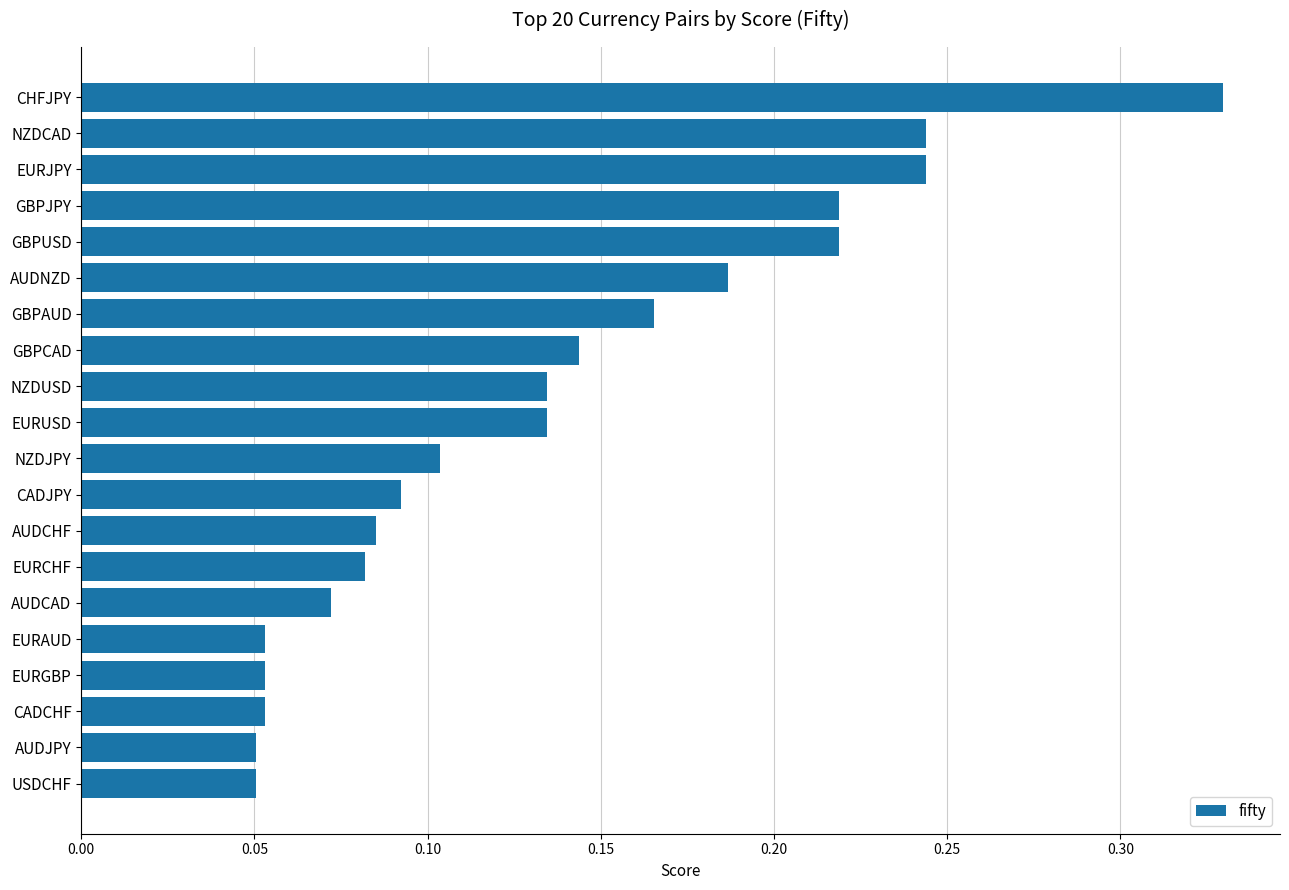

What is the sum of all values?

2.7